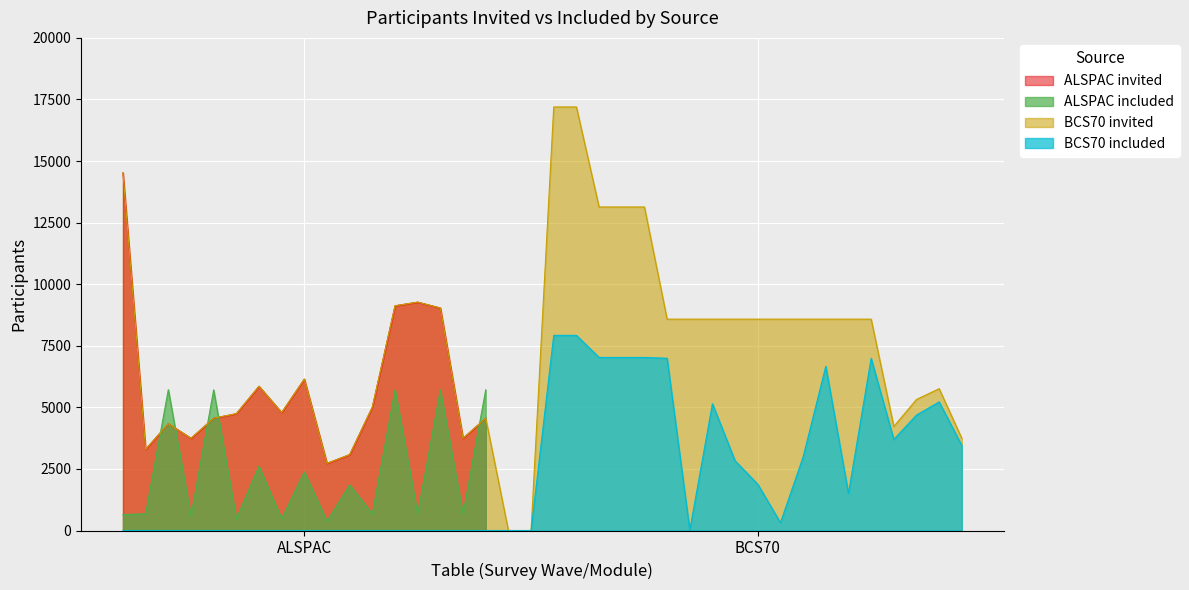

Is the value of ALSPAC_included at 6 greater than the value of ALSPAC at 3?

No